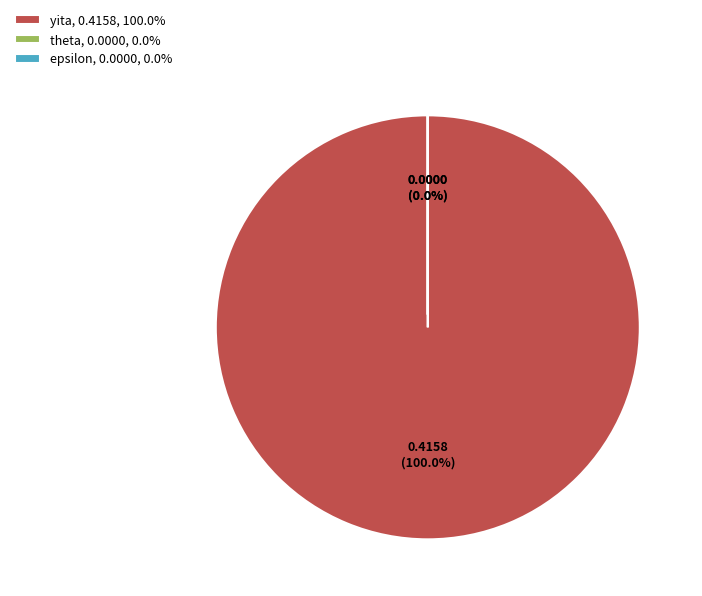

Which category has the biggest portion of the pie?

yita